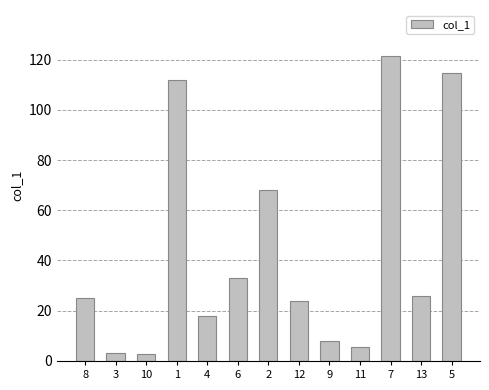

What is the greatest value displayed?

121.5